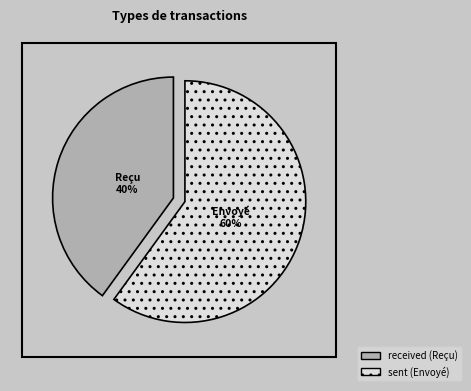

Count the number of slices in the pie.

2